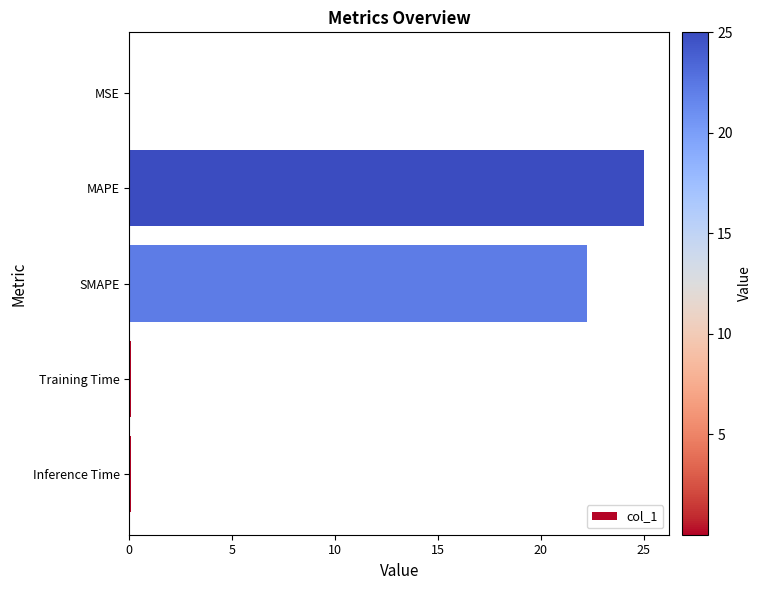

At which label is the value closest to 12?

SMAPE